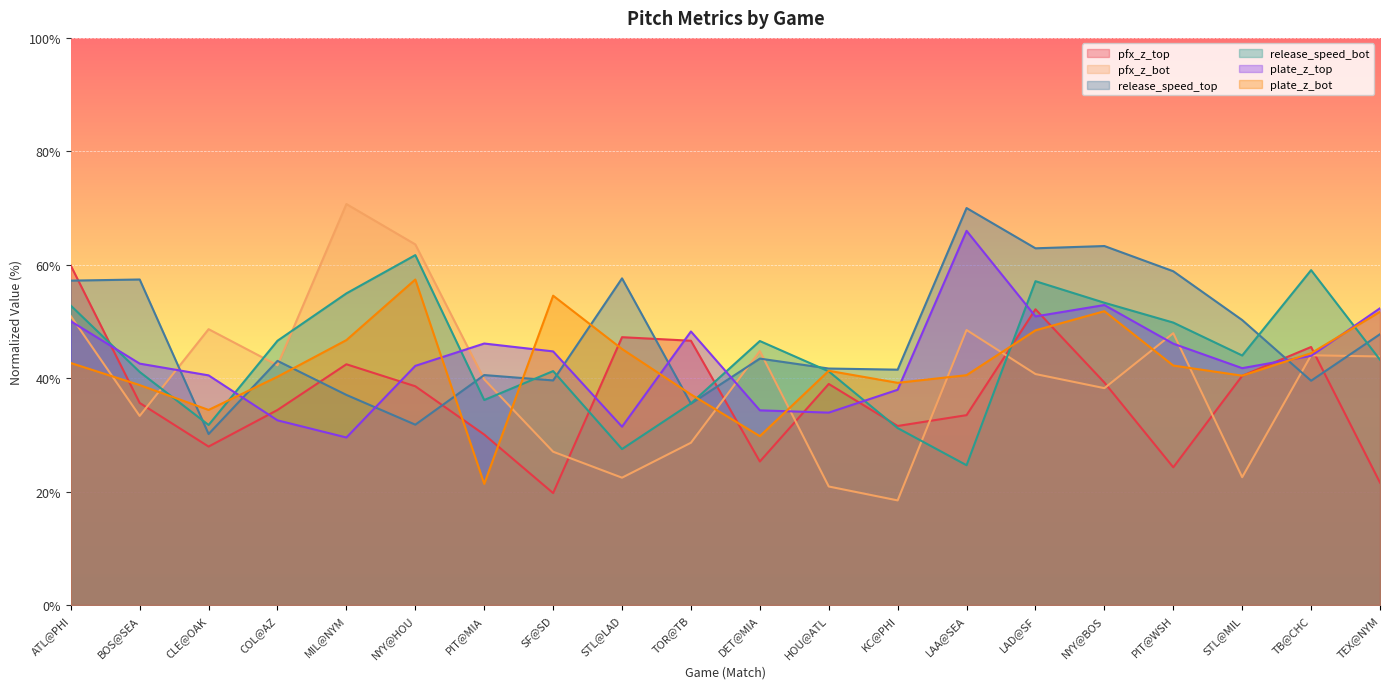

What is the difference between the pfx_z_top values at PIT@MIA and SF@SD?

10.3